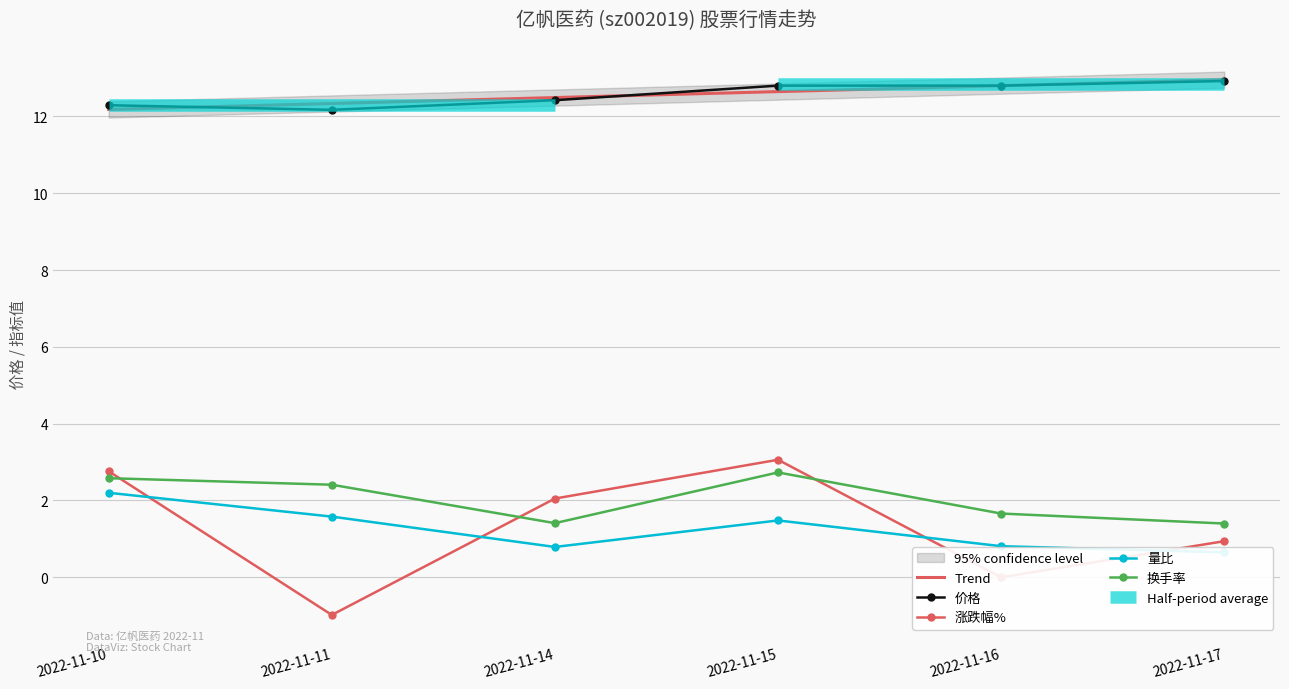

How many data points in 涨跌幅% are less than 2?

3